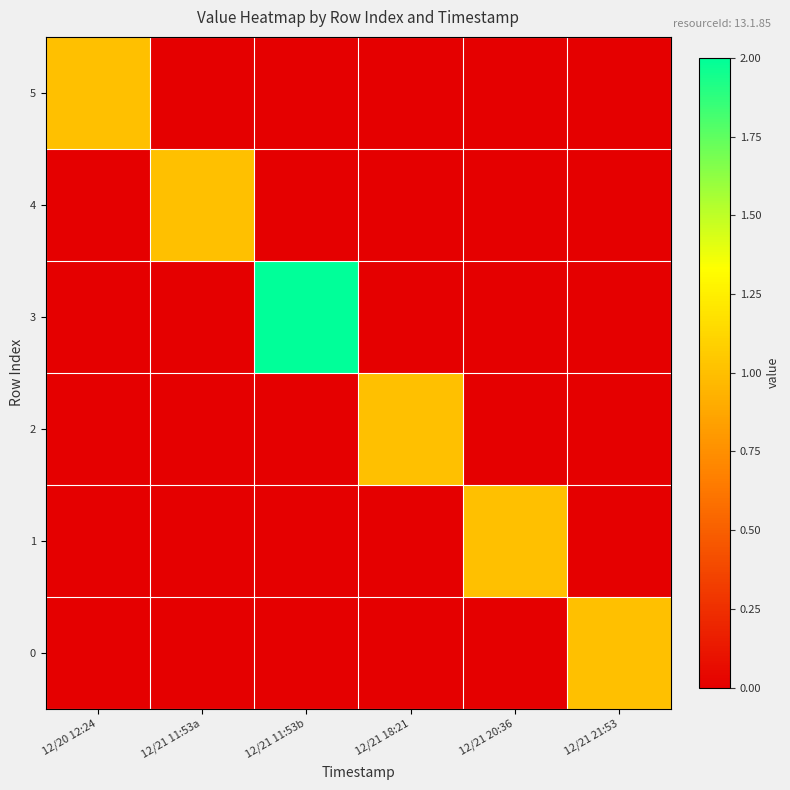

Reading left to right, transcribe all the data shown in this chart.

5: 12/20 12:24=1	12/21 11:53a=0	12/21 11:53b=0	12/21 18:21=0	12/21 20:36=0	12/21 21:53=0
4: 12/20 12:24=0	12/21 11:53a=1	12/21 11:53b=0	12/21 18:21=0	12/21 20:36=0	12/21 21:53=0
3: 12/20 12:24=0	12/21 11:53a=0	12/21 11:53b=2	12/21 18:21=0	12/21 20:36=0	12/21 21:53=0
2: 12/20 12:24=0	12/21 11:53a=0	12/21 11:53b=0	12/21 18:21=1	12/21 20:36=0	12/21 21:53=0
1: 12/20 12:24=0	12/21 11:53a=0	12/21 11:53b=0	12/21 18:21=0	12/21 20:36=1	12/21 21:53=0
0: 12/20 12:24=0	12/21 11:53a=0	12/21 11:53b=0	12/21 18:21=0	12/21 20:36=0	12/21 21:53=1